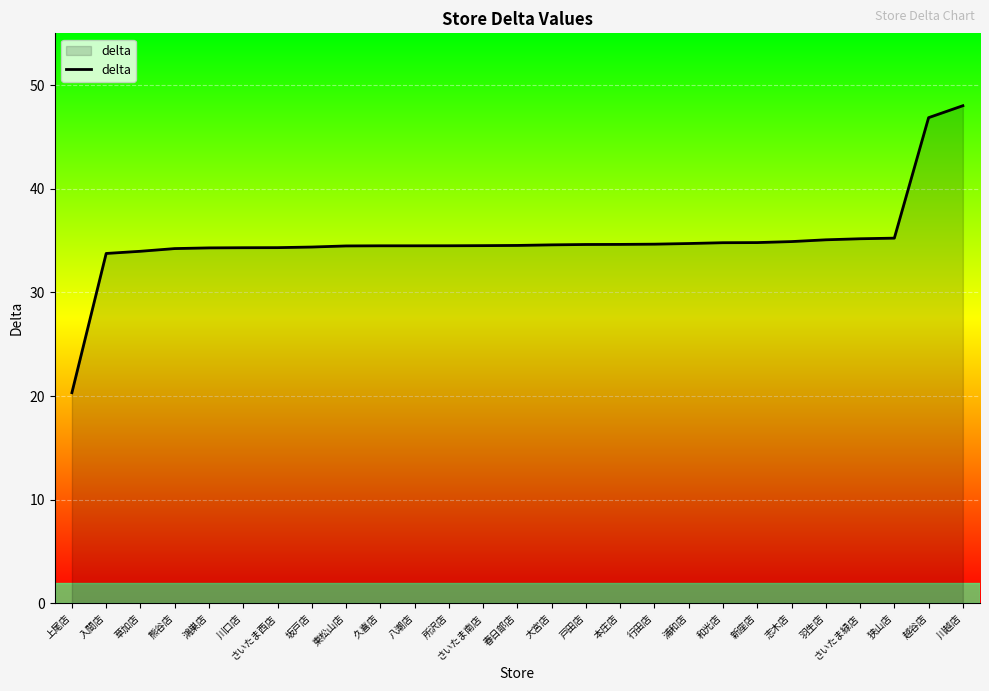

What is the sum of the values at 新座店 and 本庄店?

69.4